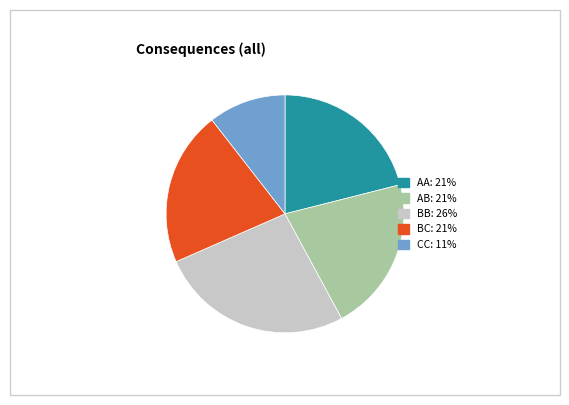

Which category has the smallest portion of the pie?

CC